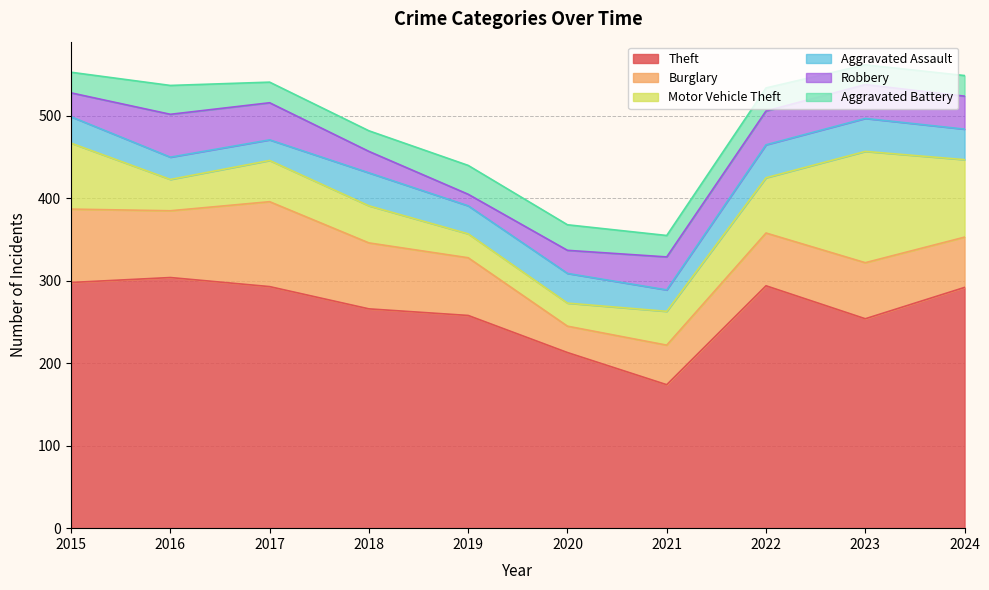

What is the highest value of the Theft series?

304